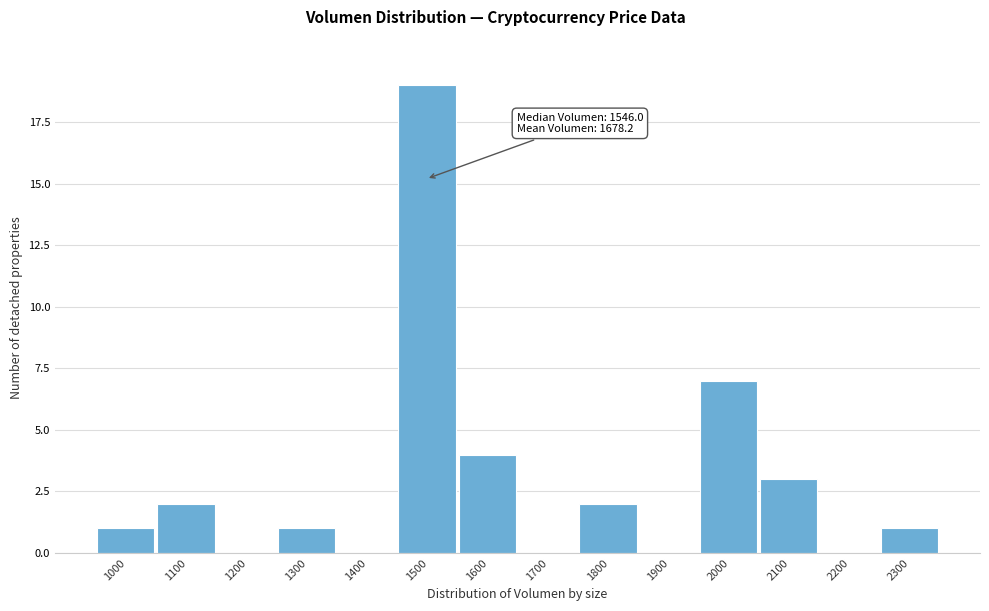

Reading right to left, list all the values displayed in this chart.

2300=1	2200=0	2100=3	2000=7	1900=0	1800=2	1700=0	1600=4	1500=19	1400=0	1300=1	1200=0	1100=2	1000=1